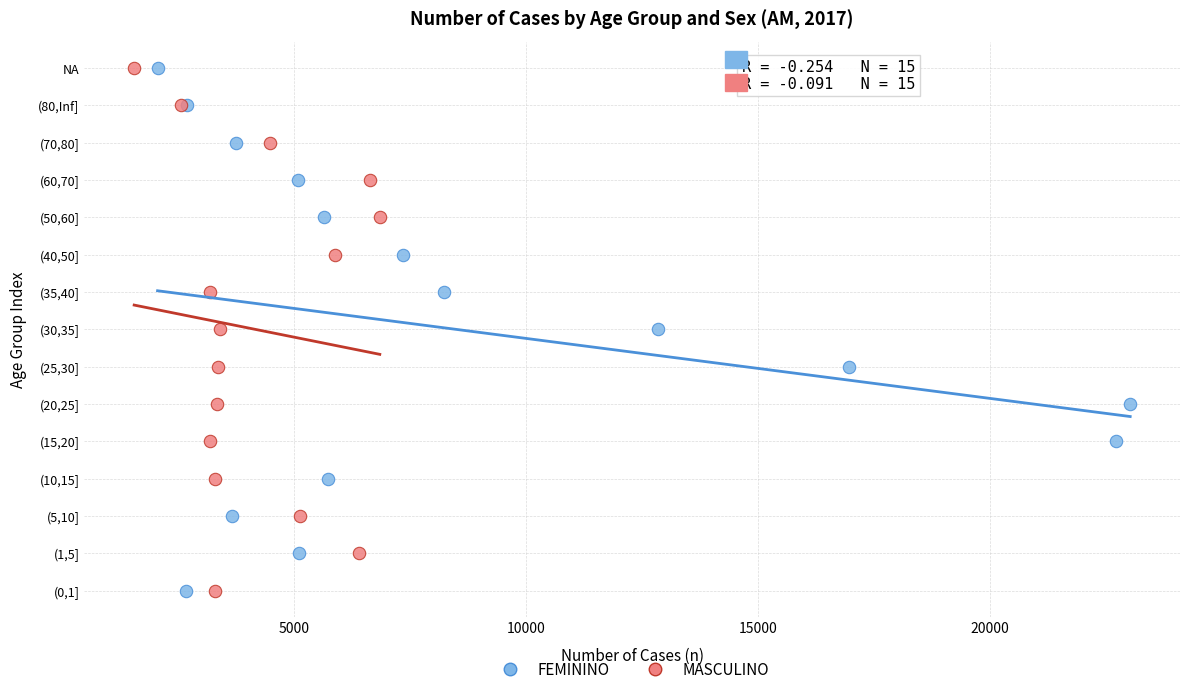

What are all the series names shown in the legend?

FEMININO, MASCULINO